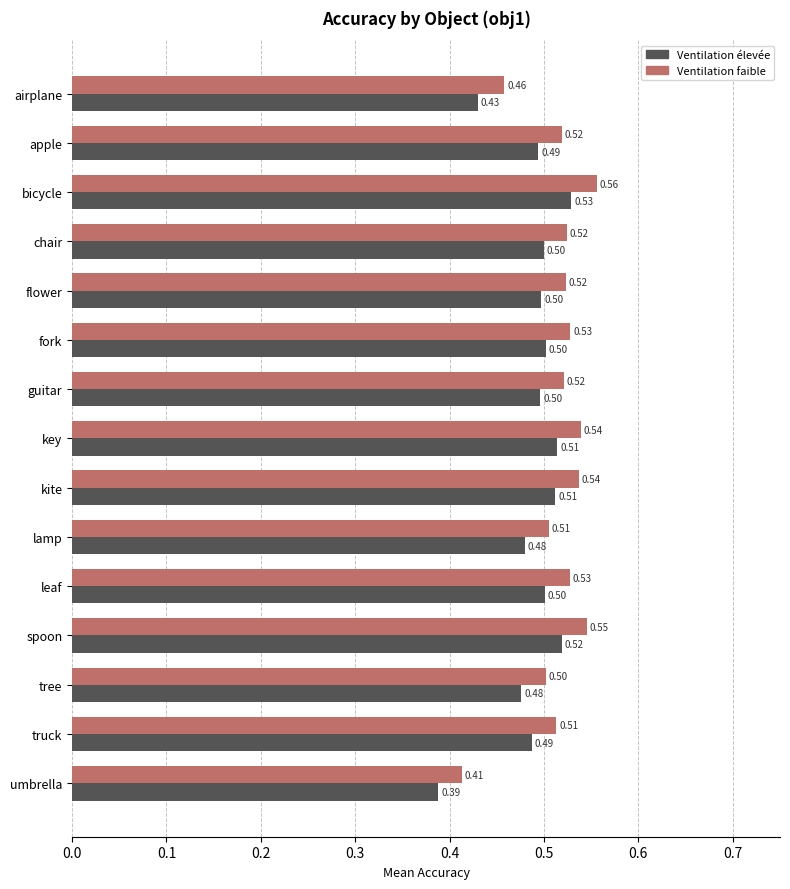

Which series has the widest spread of values?

Ventilation faible